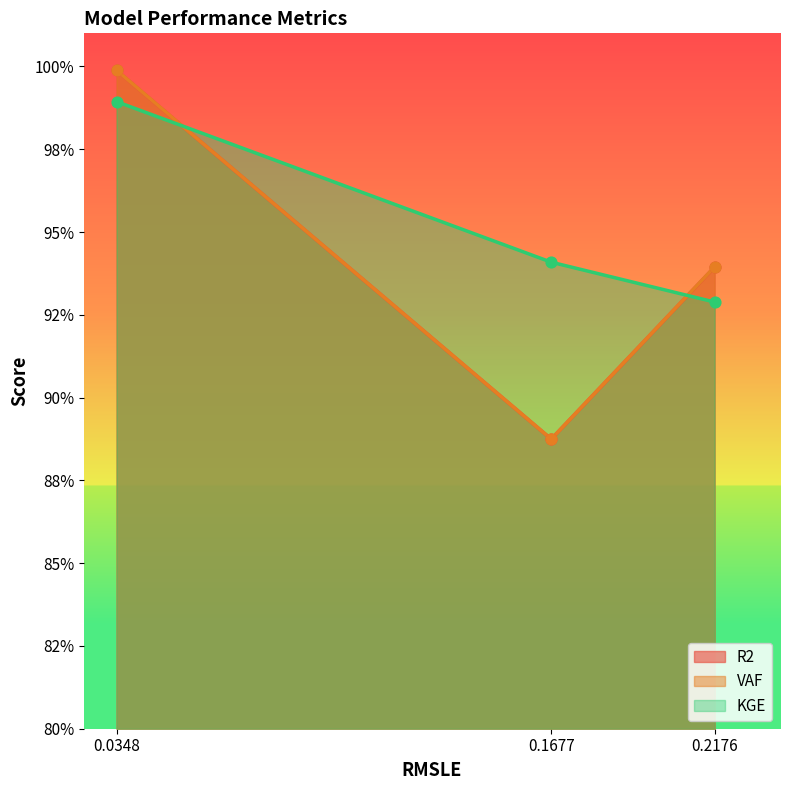

Which series reaches the minimum Y coordinate?

R2